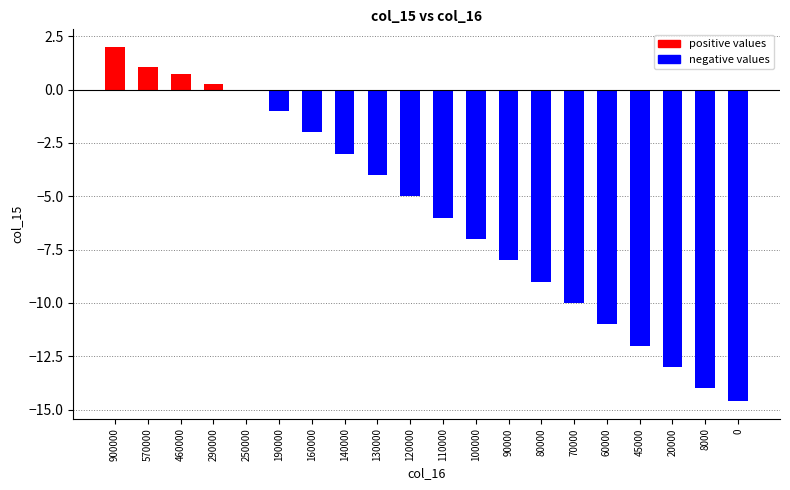

Which label corresponds to the largest value in the chart?

900000